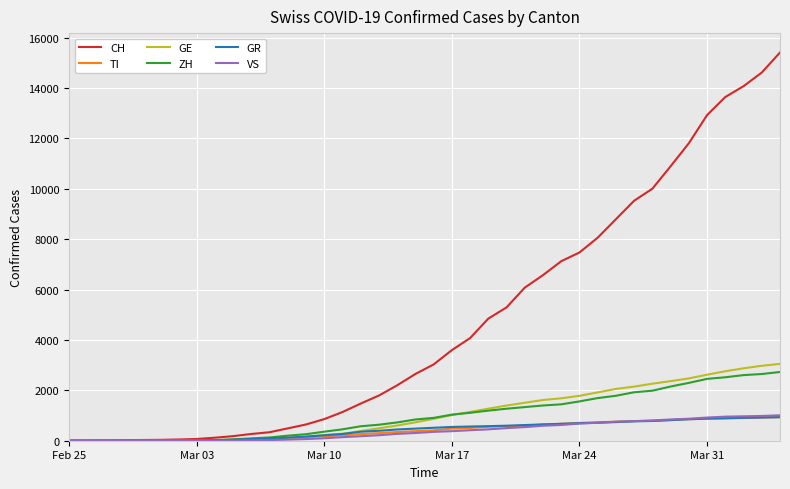

Which series has the largest total across all categories?

CH